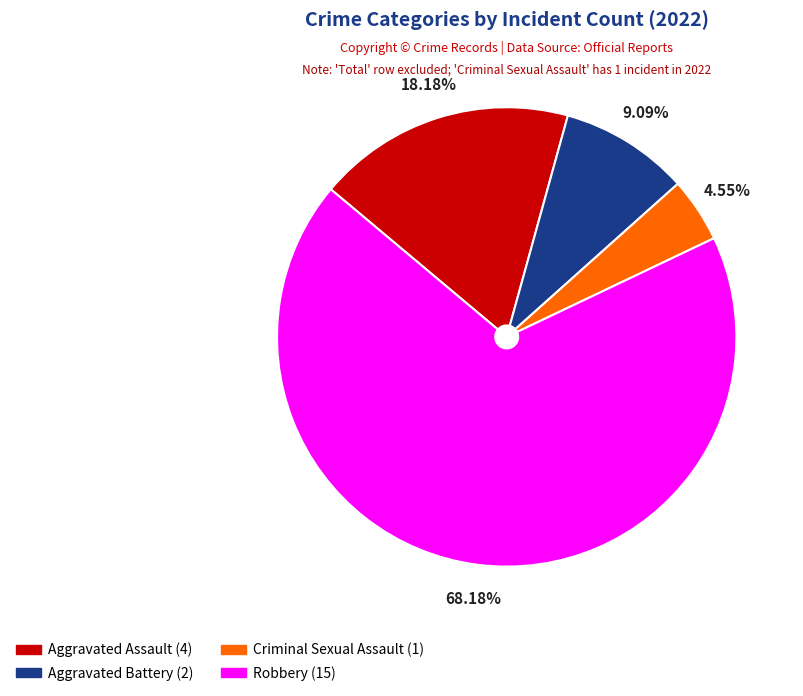

To the nearest percent, what is the difference between the Aggravated Battery and Robbery slice percentages?

59%